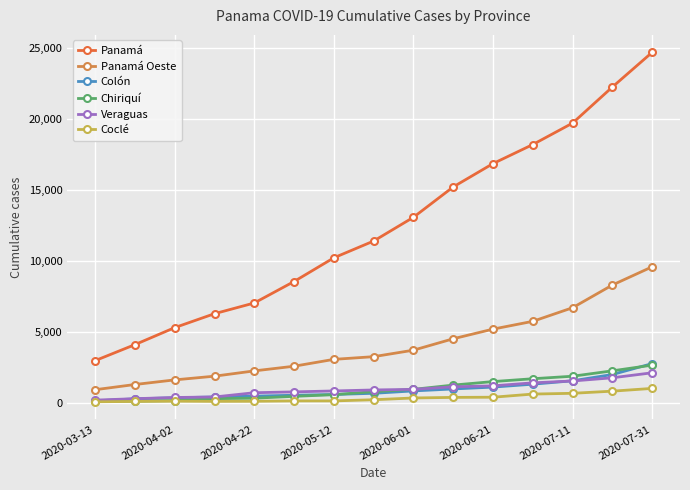

True or false: Panamá and Colón intersect in this chart.

False